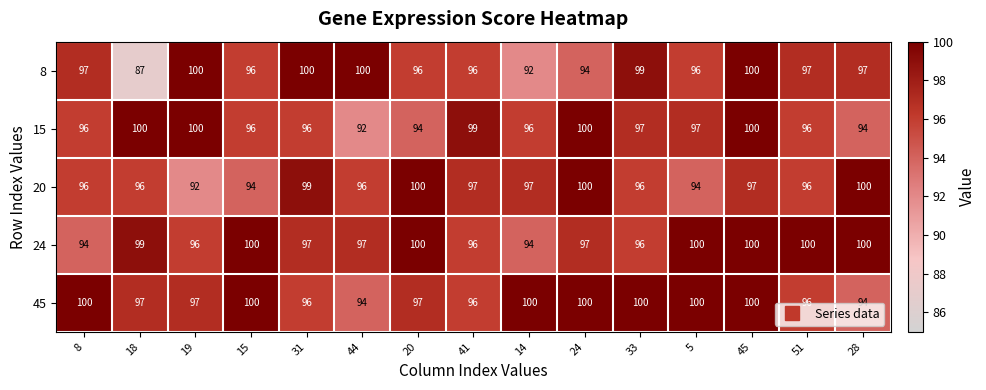

At which category does the chart reach its minimum across all series?

18